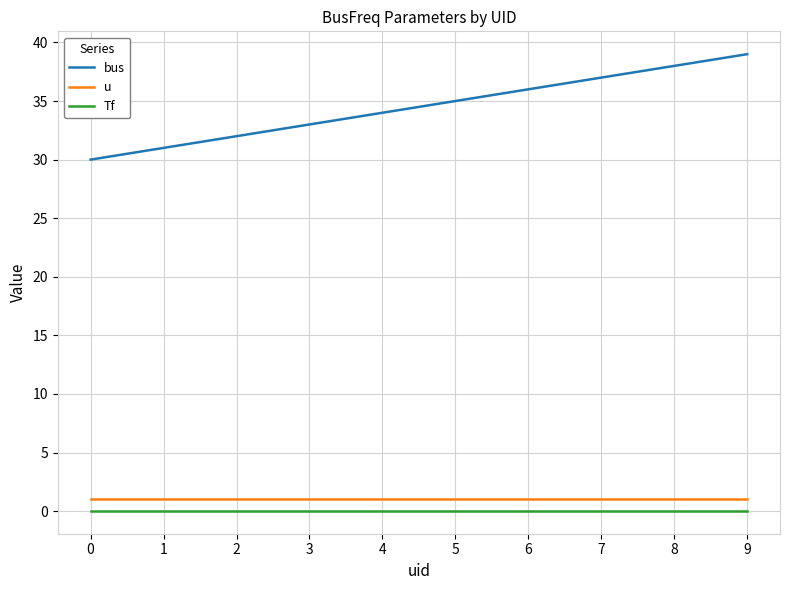

How many lines are shown in the chart?

3